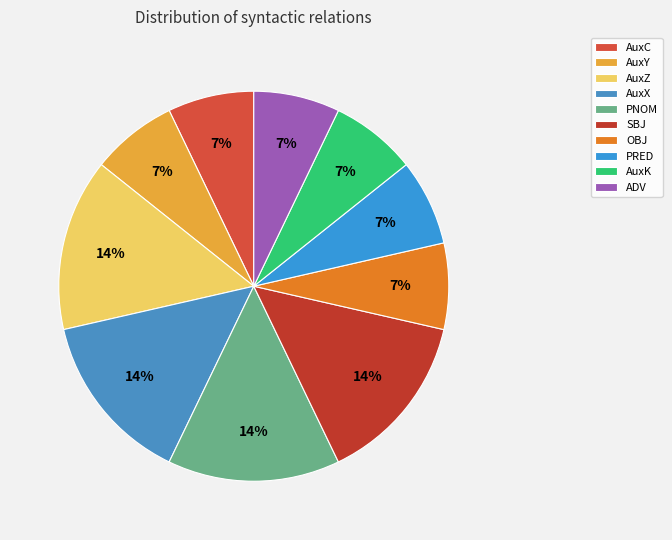

Is AuxY the majority of the pie?

No